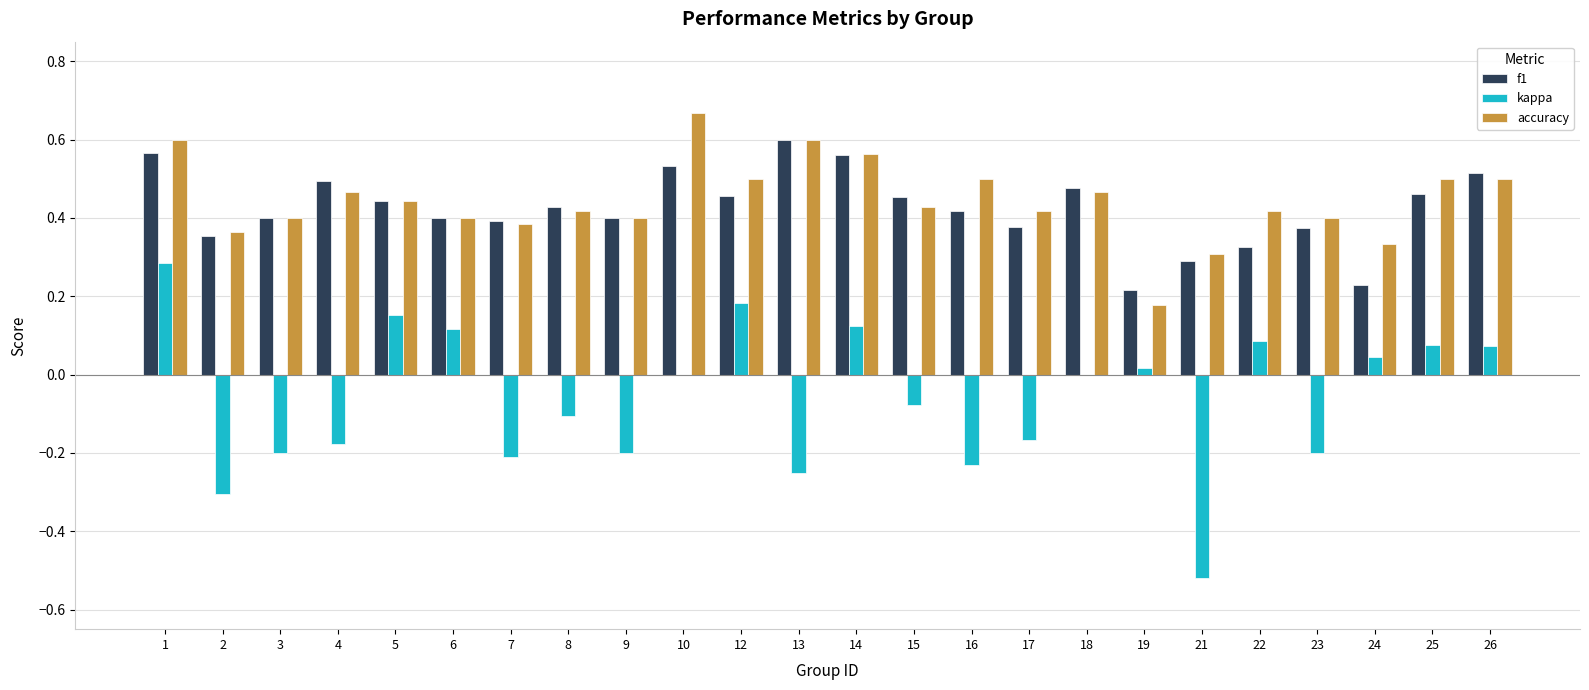

Does the chart contain stacked bars?

No